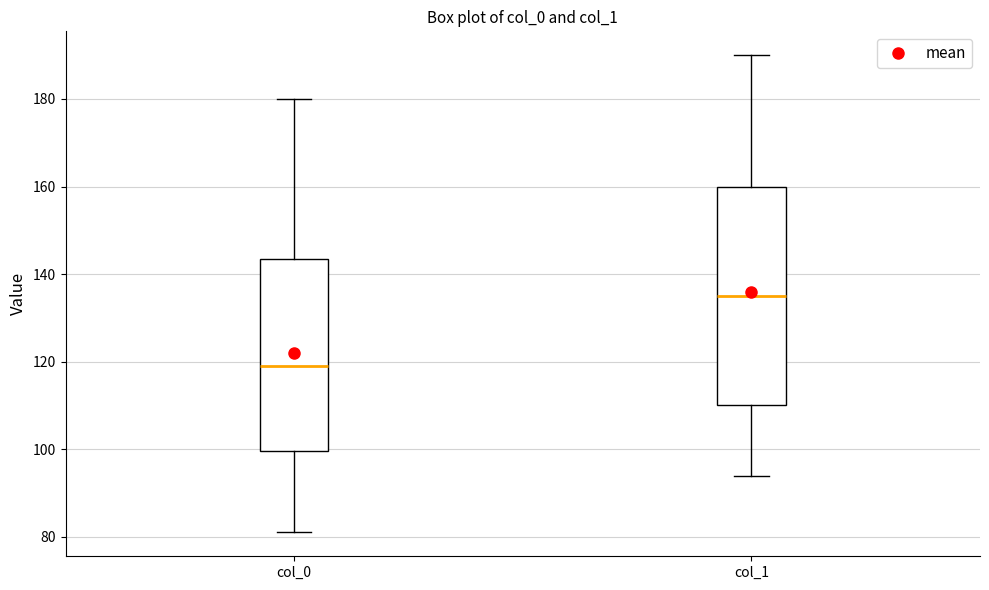

Where does the median line of the box for col_1 sit on the y-axis? The values are not printed on the chart, so give them approximately, as read against the axis.

136